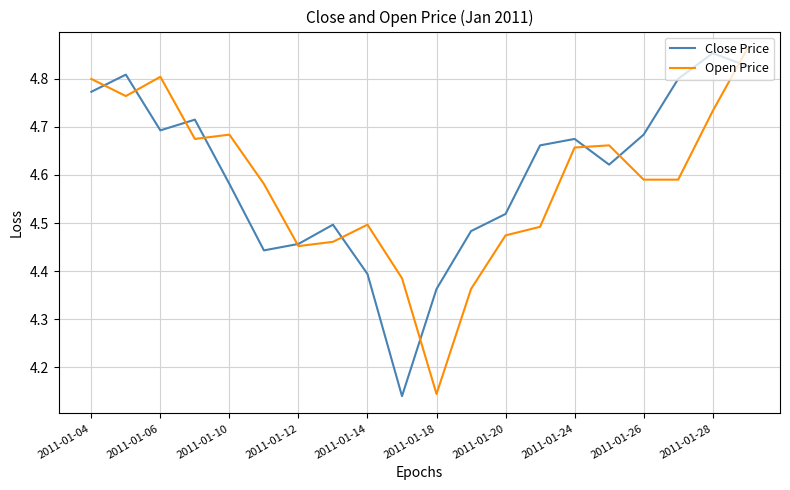

What are all the series names shown in the legend?

Close Price, Open Price